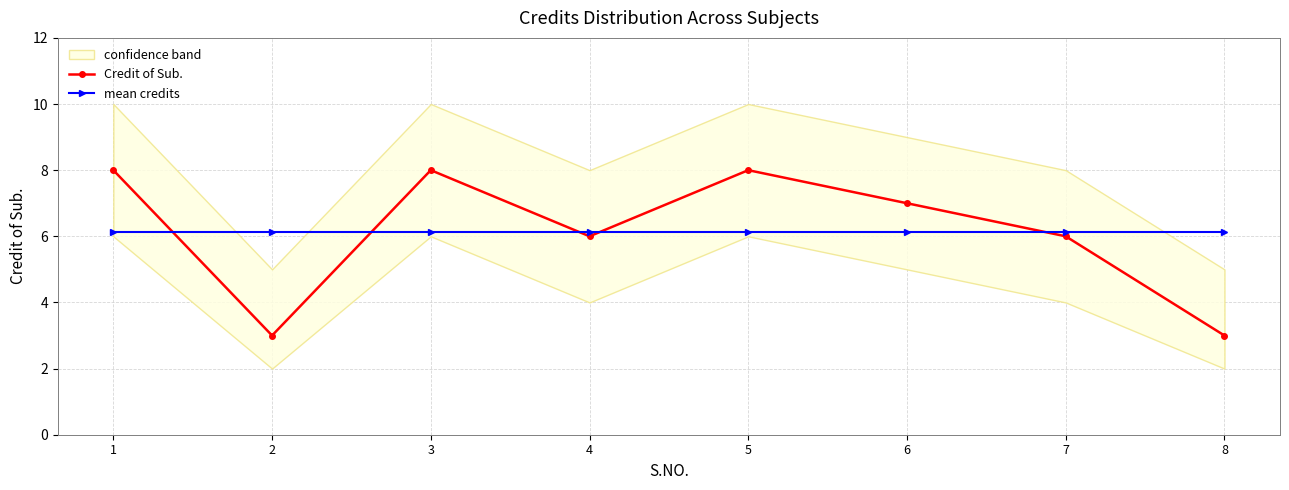

Does the chart display data point markers on the line(s)?

Yes